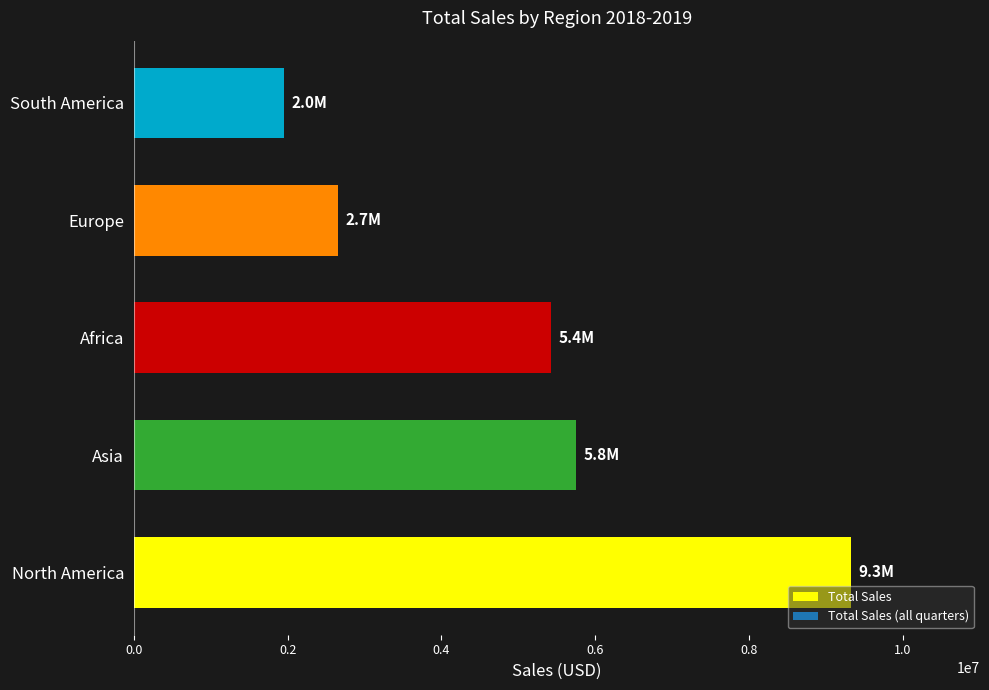

What is the difference between the second highest and second lowest values?

3098087